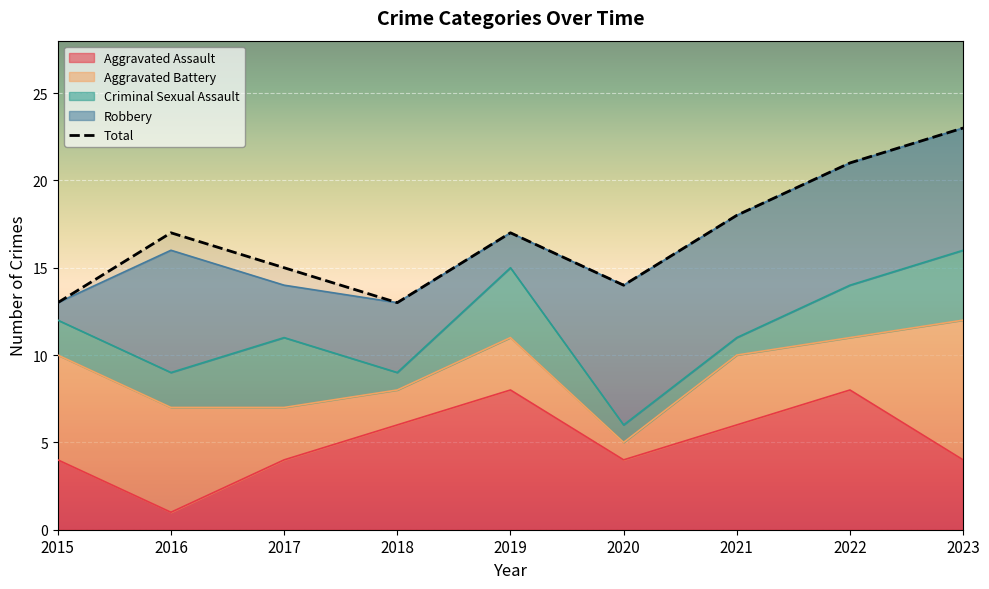

Where is the first local maximum for Aggravated Assault?

2019